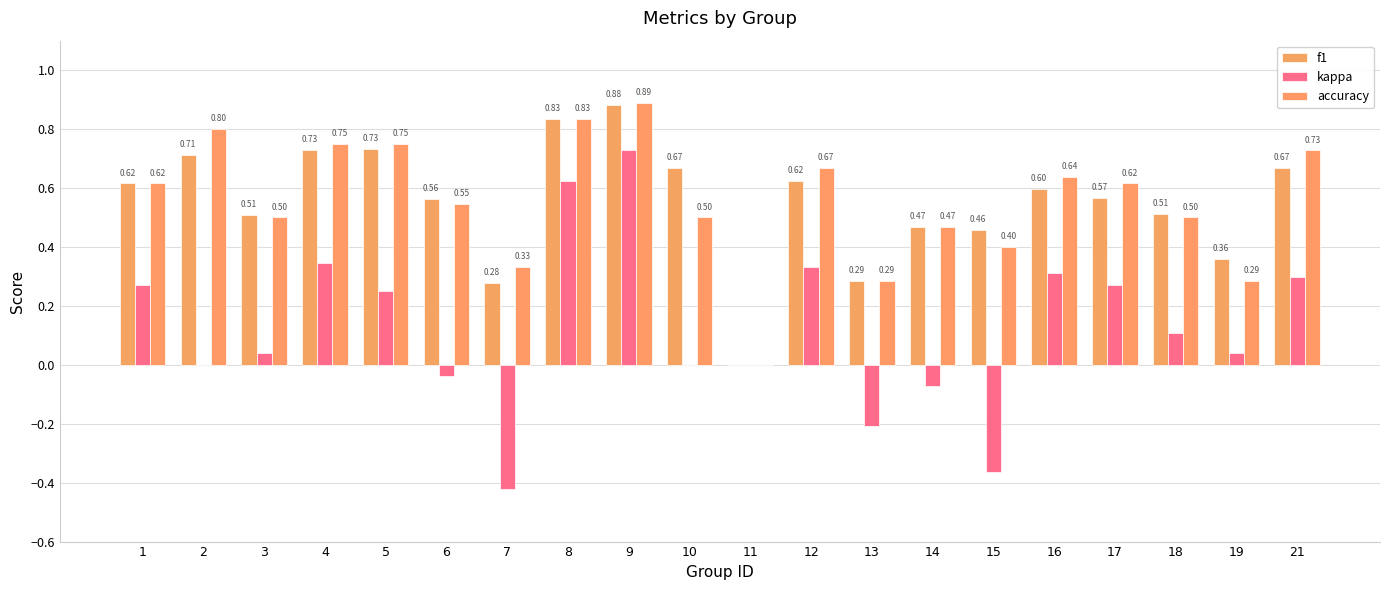

Between 3 and 4, which is larger?

4